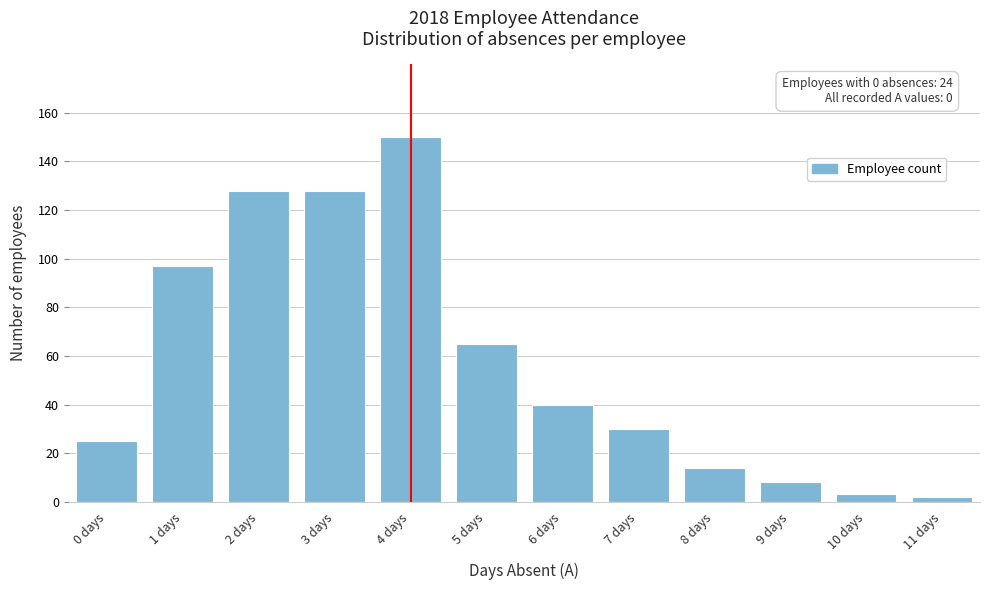

Reading left to right, transcribe all the data shown in this chart.

0 days=25	1 days=97	2 days=128	3 days=128	4 days=150	5 days=65	6 days=40	7 days=30	8 days=14	9 days=8	10 days=3	11 days=2